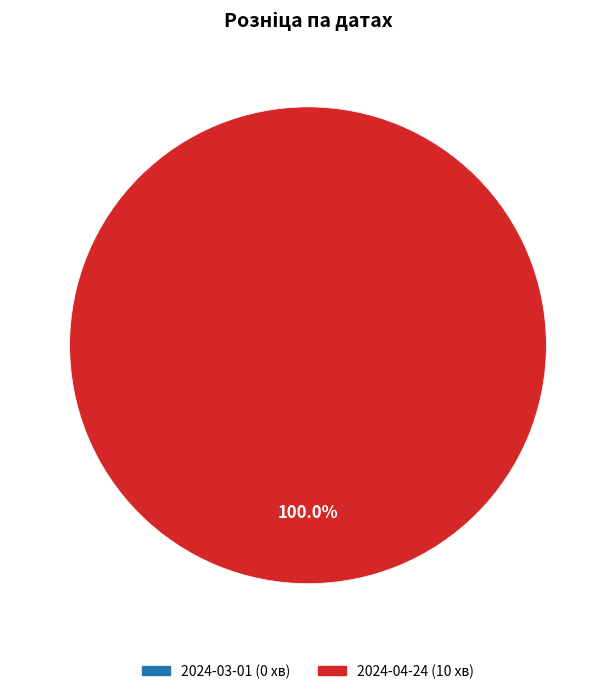

What is the largest slice in the pie chart?

2024-04-24